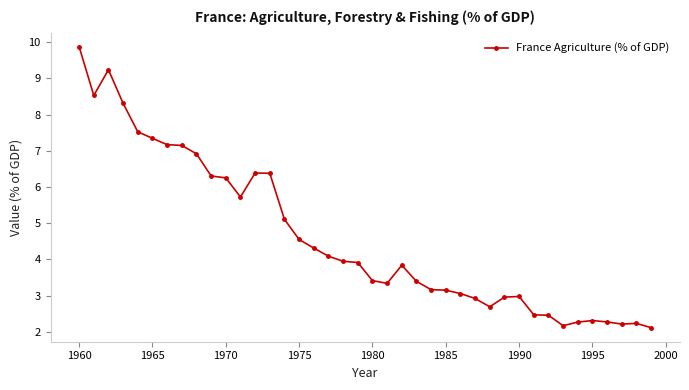

Is this an area chart (filled region under the line)?

No